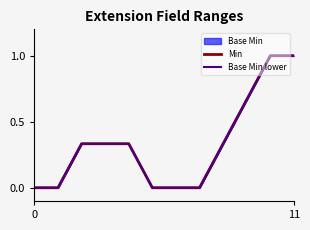

At which category does the chart reach its peak across all series?

10